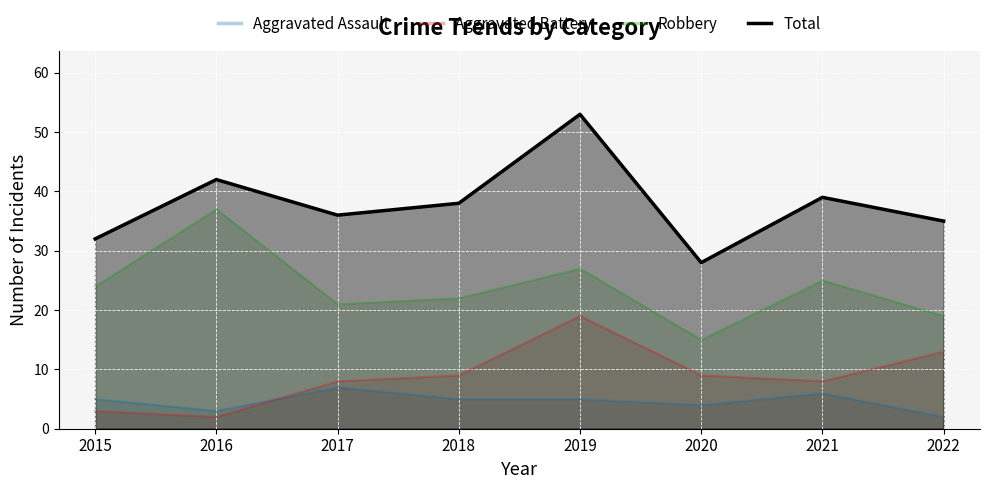

Reading left to right, transcribe all the data shown in this chart.

Aggravated Assault: 2015=5	2016=3	2017=7	2018=5	2019=5	2020=4	2021=6	2022=2
Aggravated Battery: 2015=3	2016=2	2017=8	2018=9	2019=19	2020=9	2021=8	2022=13
Robbery: 2015=24	2016=37	2017=21	2018=22	2019=27	2020=15	2021=25	2022=19
Total: 2015=32	2016=42	2017=36	2018=38	2019=53	2020=28	2021=39	2022=35